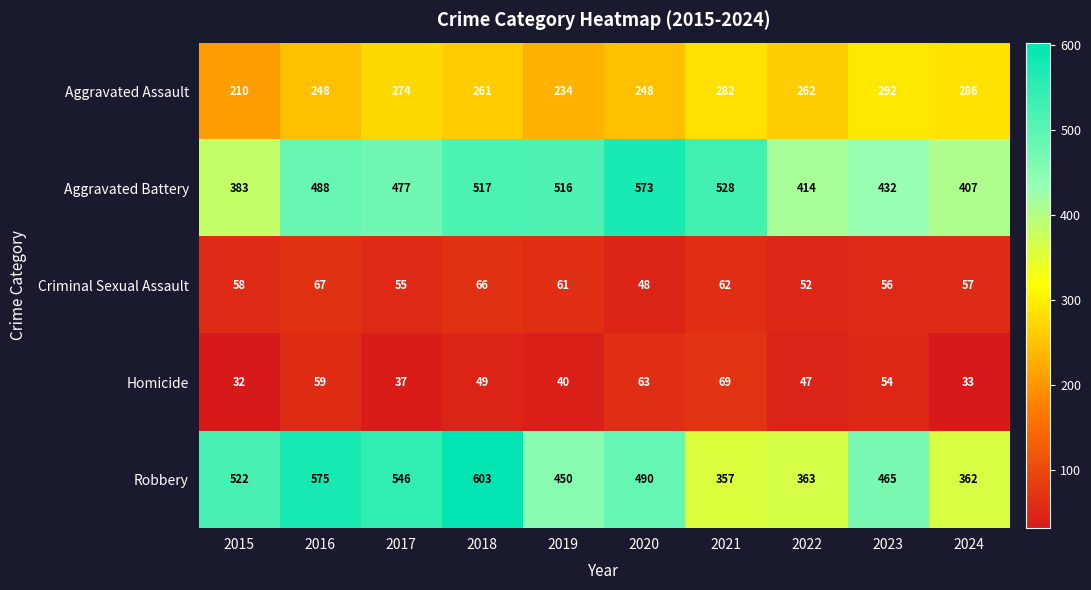

What is the average value of the Homicide series?

48